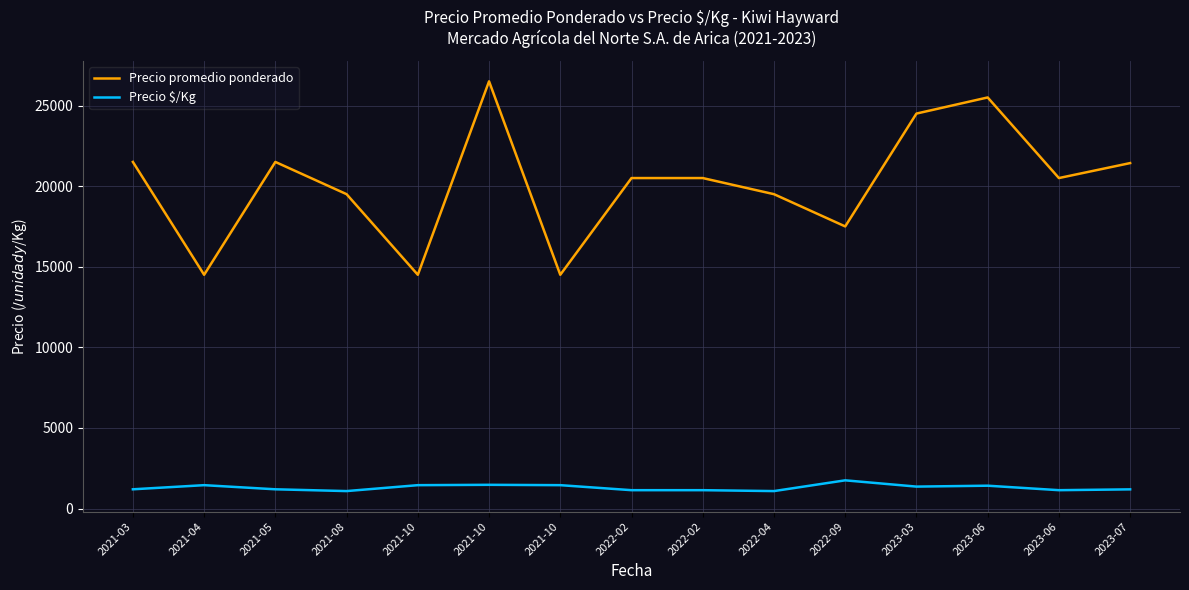

Is it true that Precio $/Kg equals 1083 at 2022-04?

True